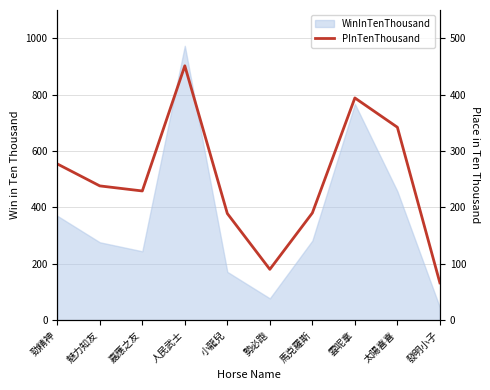

How many lines are shown in the chart?

1